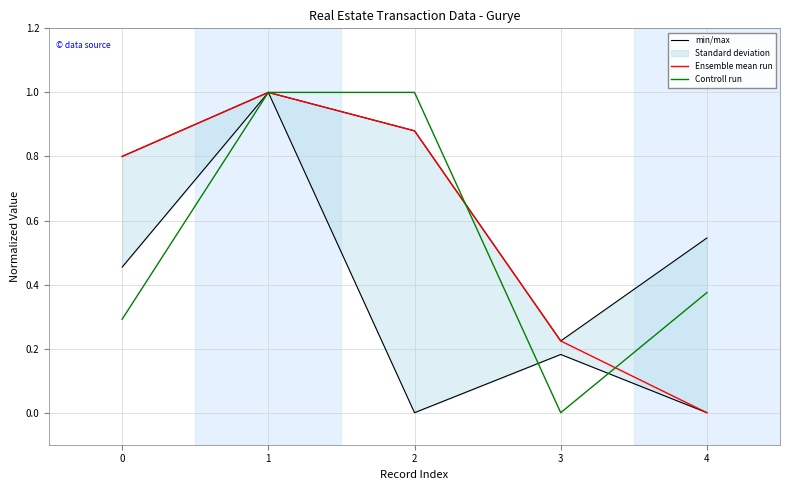

The value of Controll run at 3 is -0.4. True or false?

False